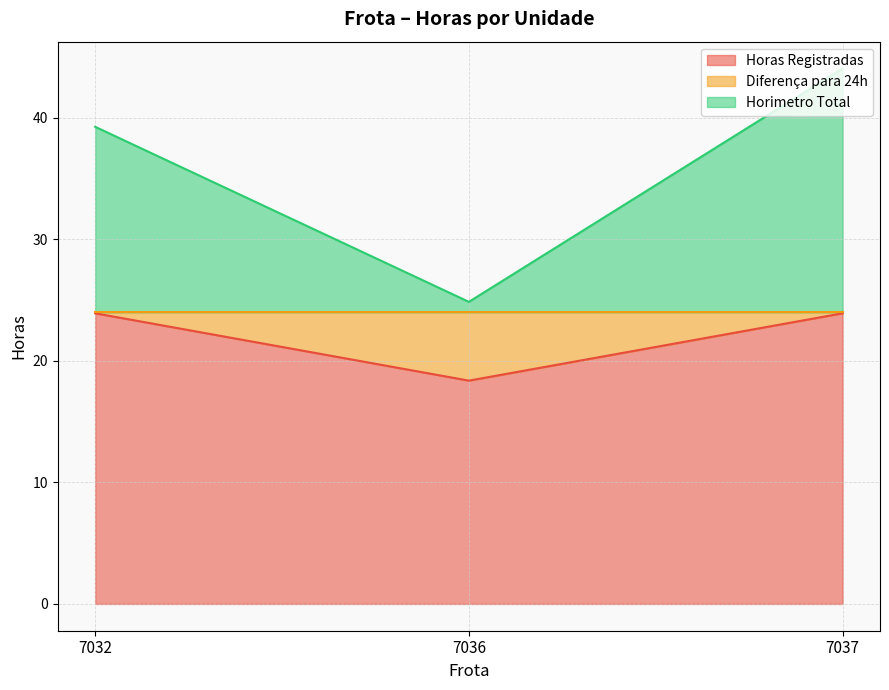

What is the sum of all Horas Registradas values?

66.2